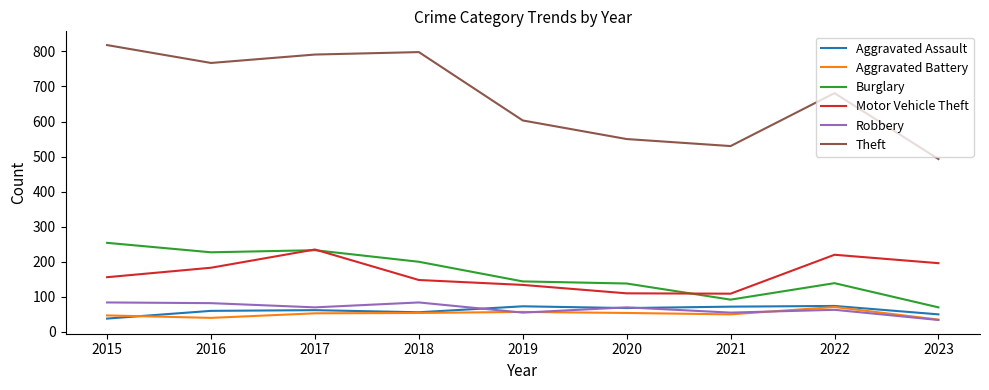

What is the greatest value displayed?

818